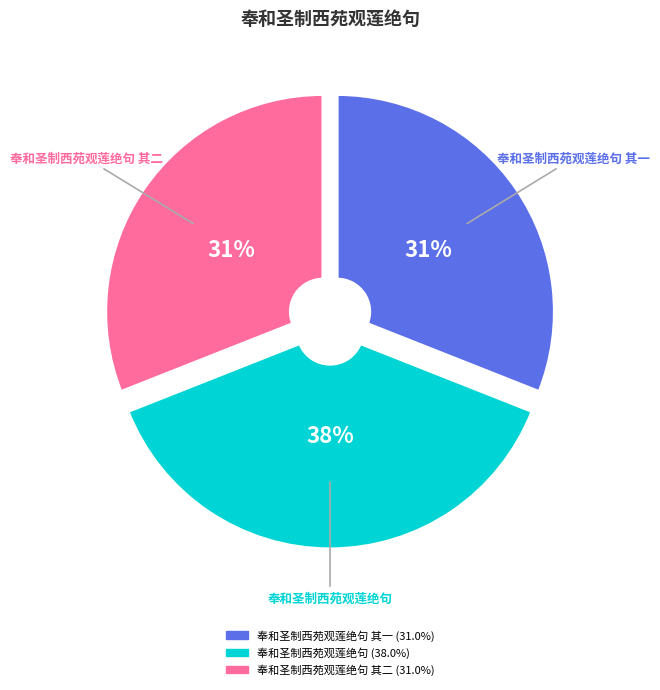

How many slices are in this pie chart?

3